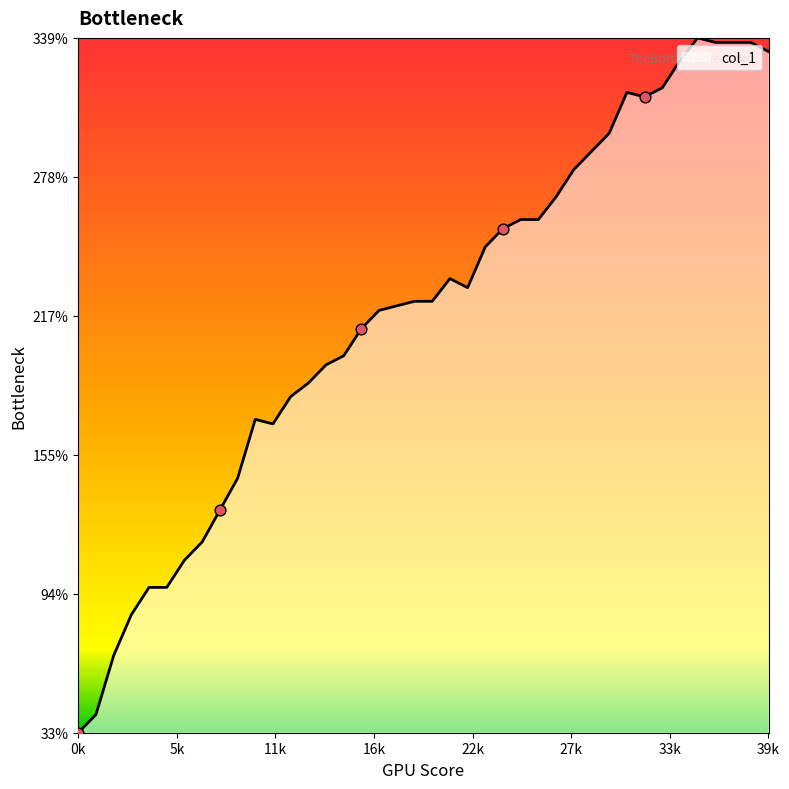

What is the smallest value displayed?

33